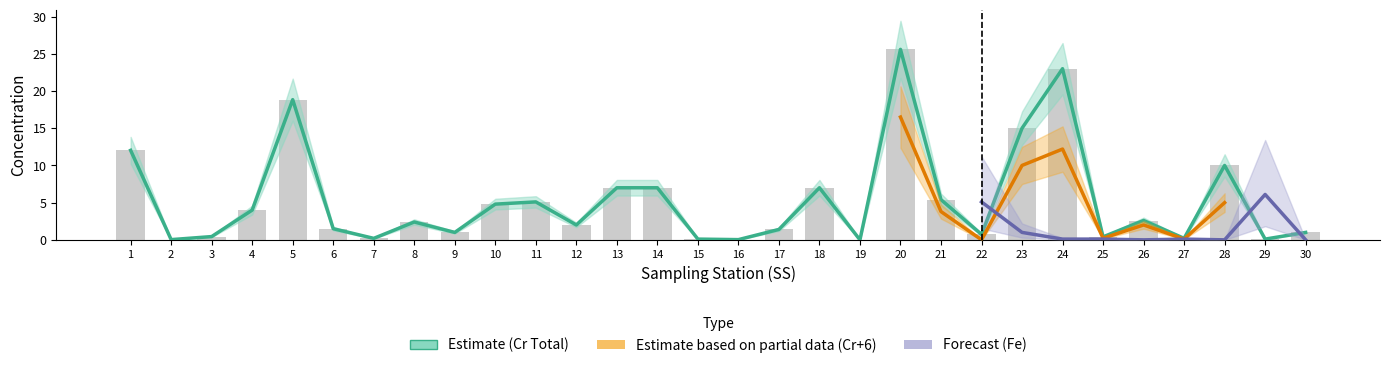

Read the Cr+6 value at 20.

25.6